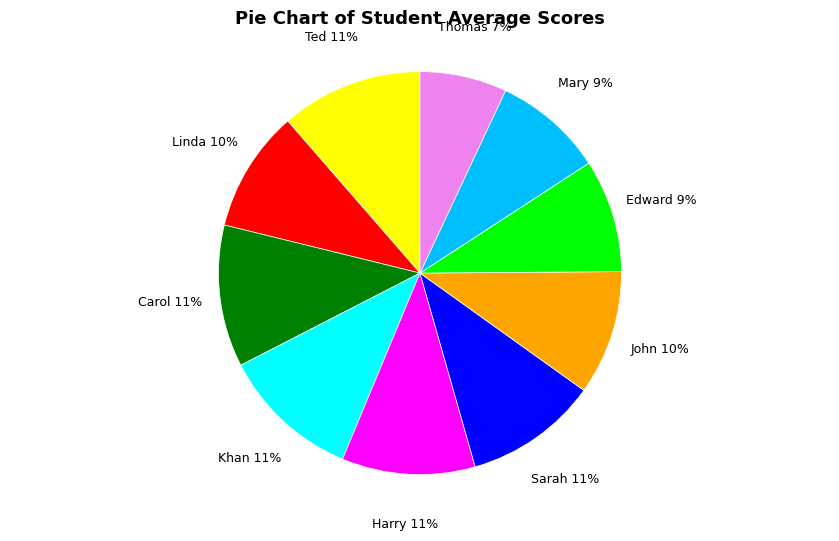

Which category has the smallest portion of the pie?

Thomas